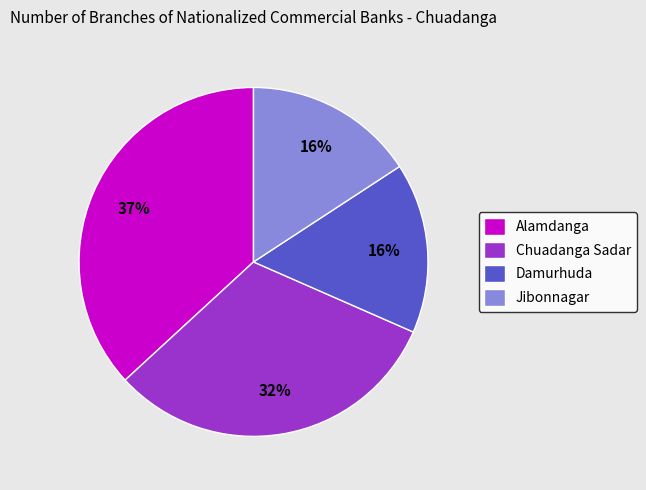

True or false: Alamdanga accounts for 50% of the total.

False